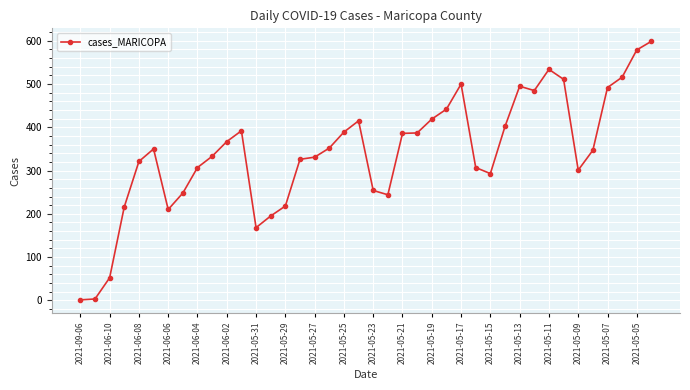

What is the value of the 36th point from the left?

347